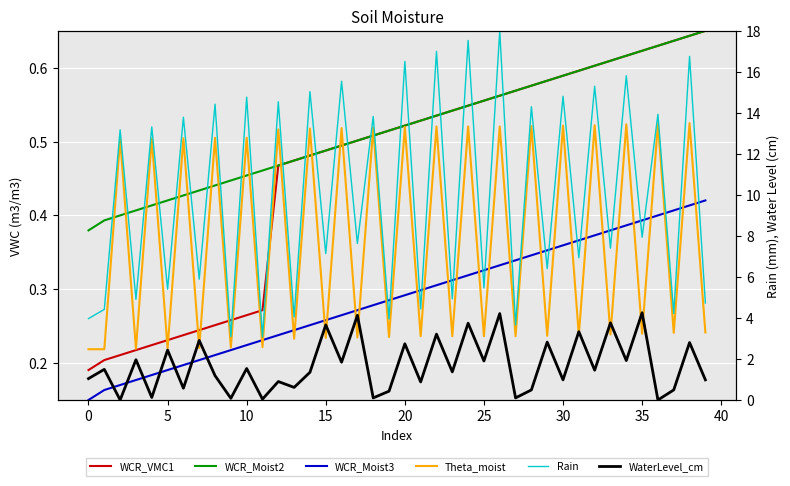

True or false: Rain and Theta_moist intersect in this chart.

False